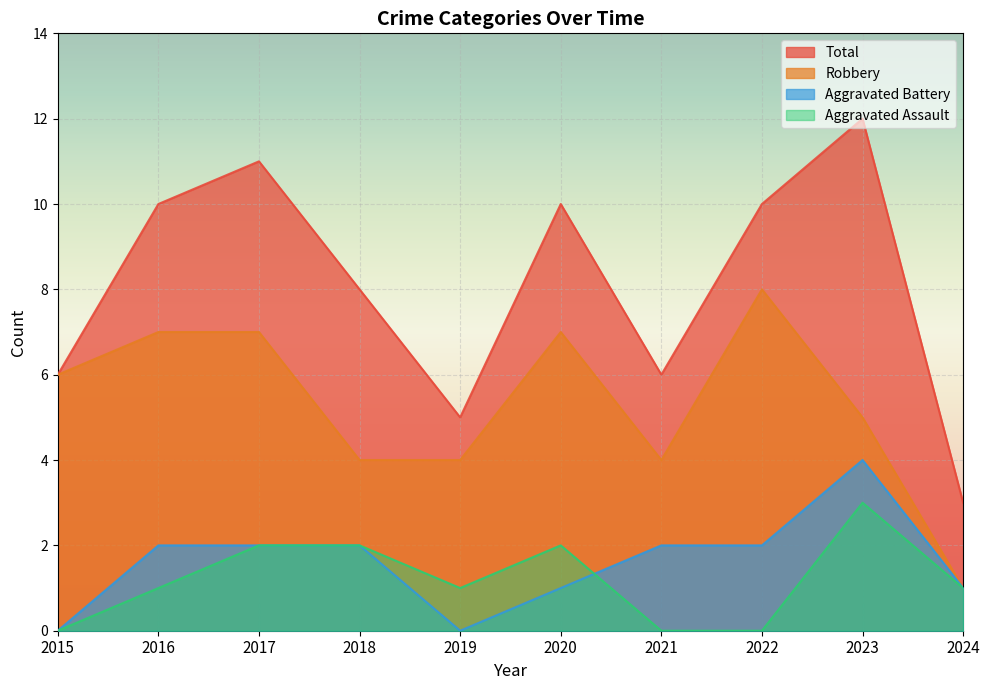

In Aggravated Assault, how many points are lower than both neighbors (excluding endpoints)?

1